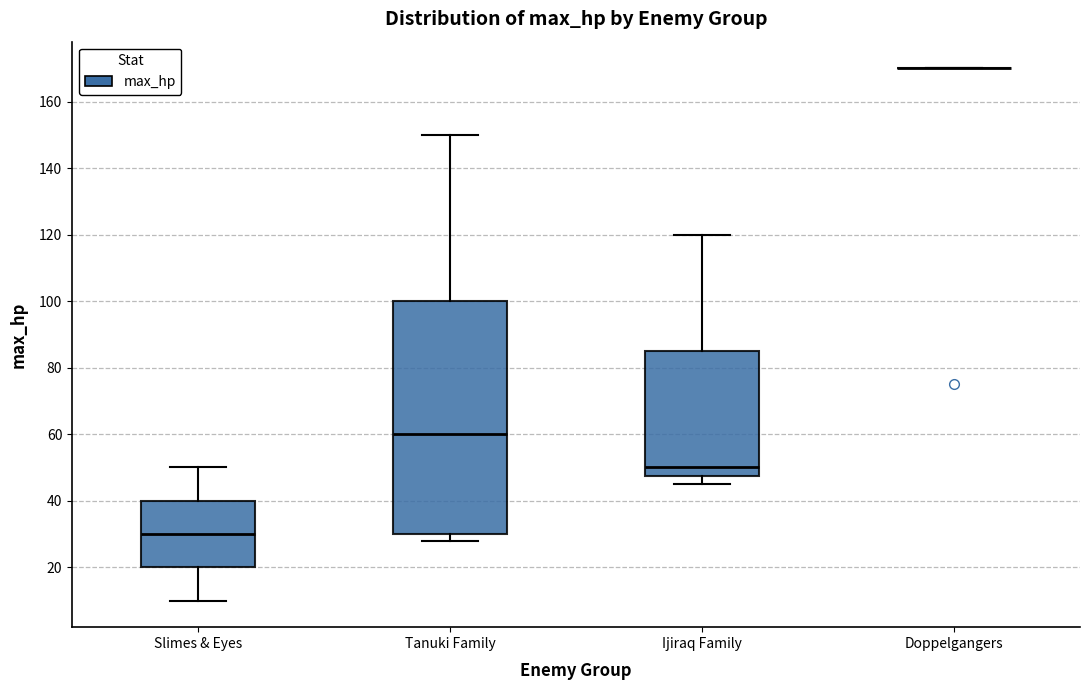

Reading left to right, transcribe this box plot: for each box, give where its median line is, the range the box spans, and where its two whiskers end, as read against the y-axis. The values are not printed on the chart, so give them approximately, as read against the axis.

Slimes & Eyes: median 30, box 20 to 40, whiskers 10 to 50
Tanuki Family: median 60, box 30 to 100, whiskers 28 to 150
Ijiraq Family: median 50, box 48 to 86, whiskers 46 to 120
Doppelgangers: box collapsed to a line at 170, whiskers 170 to 170